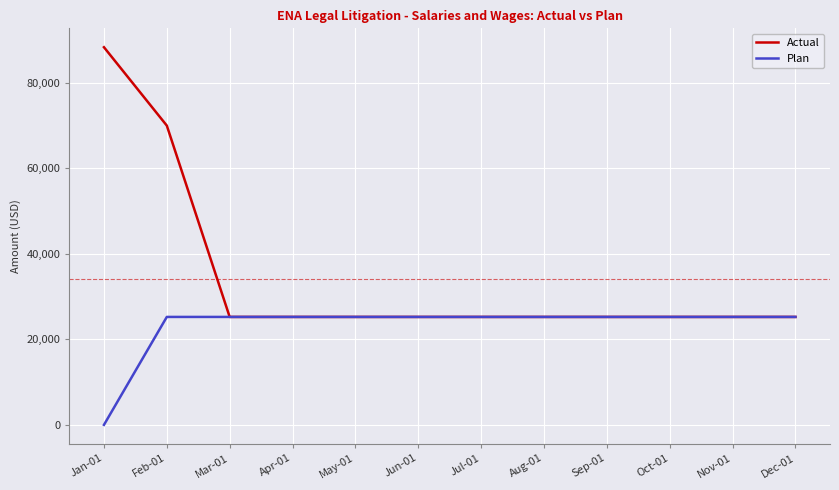

How many lines are shown in the chart?

2